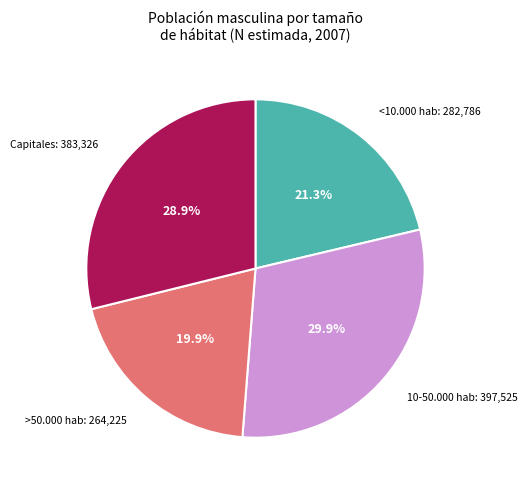

Is there any slice that represents more than half of the pie?

No